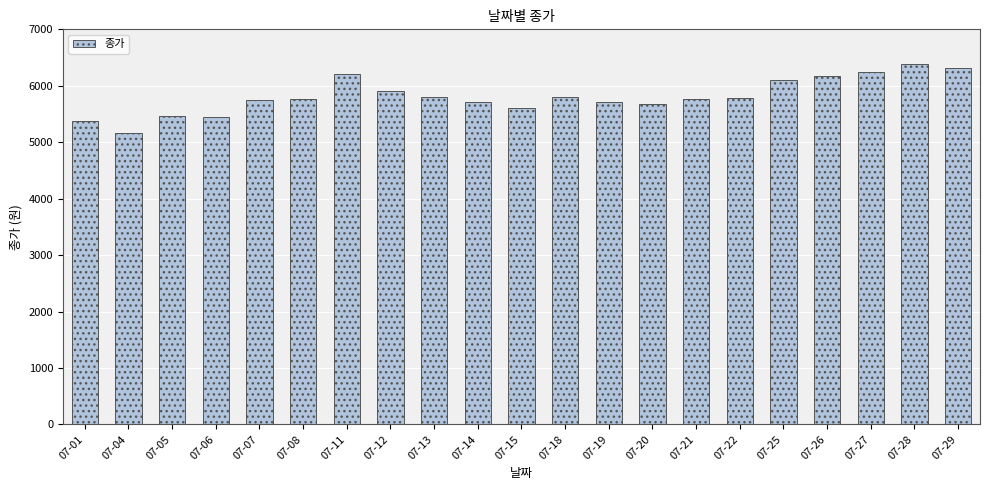

Are the bars horizontal?

No